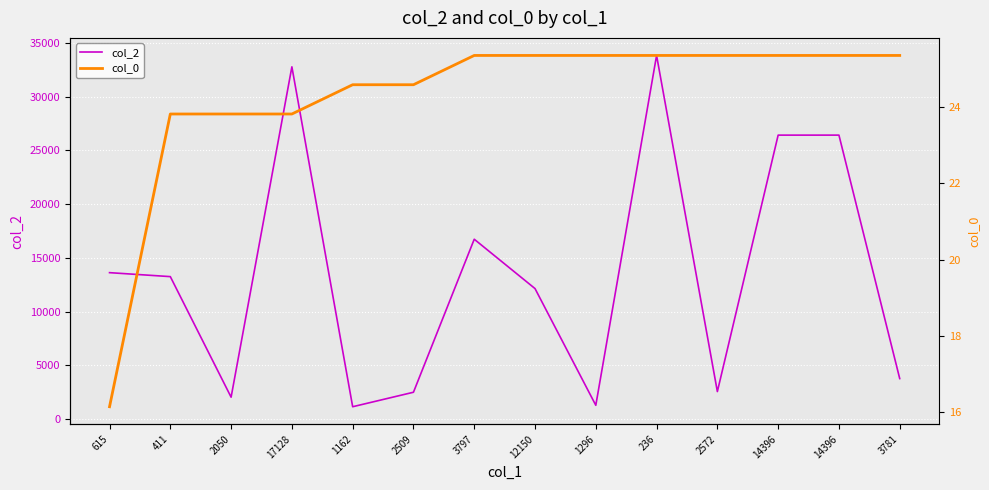

True or false: col_2 has a value of 3803.1 at 2509.

False